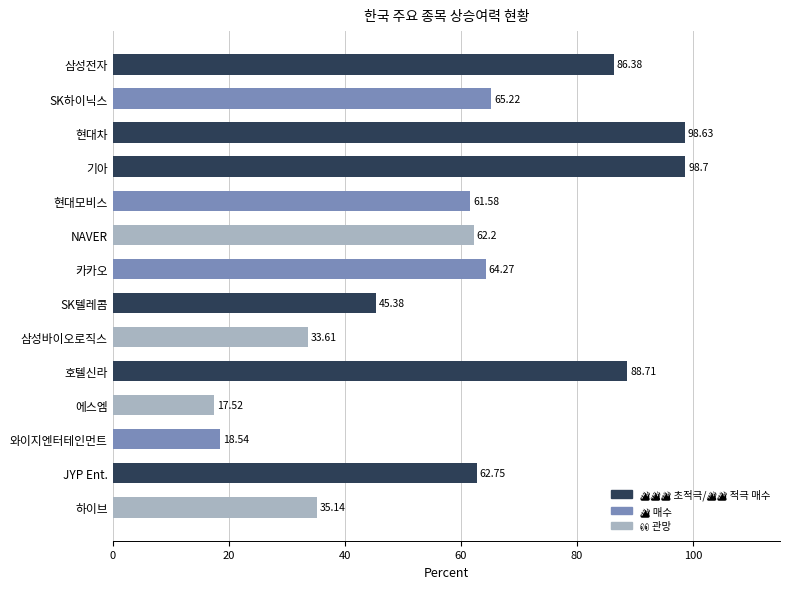

What is the difference between the maximum and minimum values?

81.2